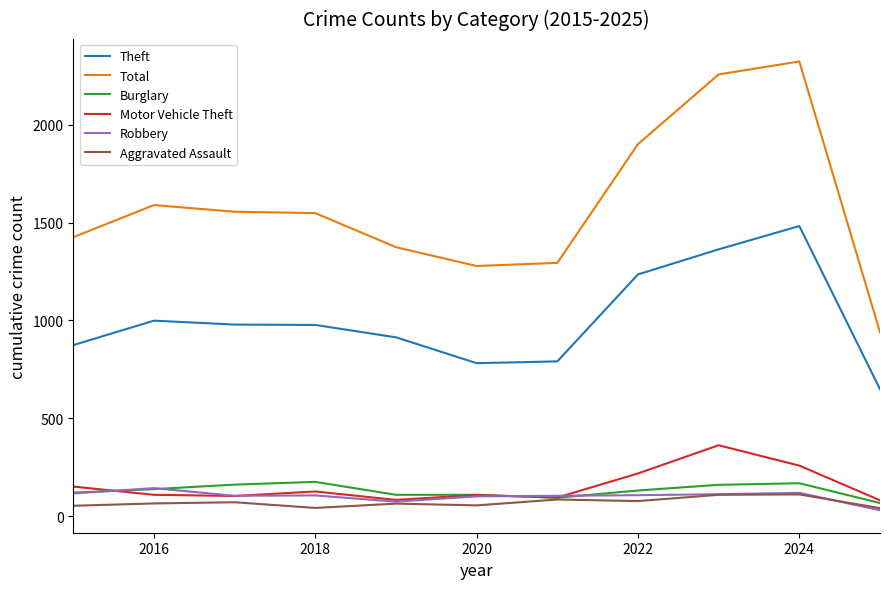

Which series has the widest spread of values?

Total